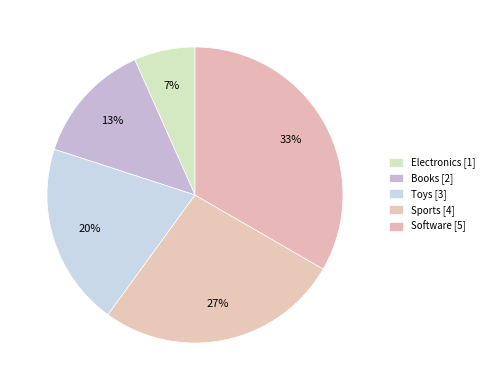

Combined, what portion of the pie is Toys and Software?

53.3%